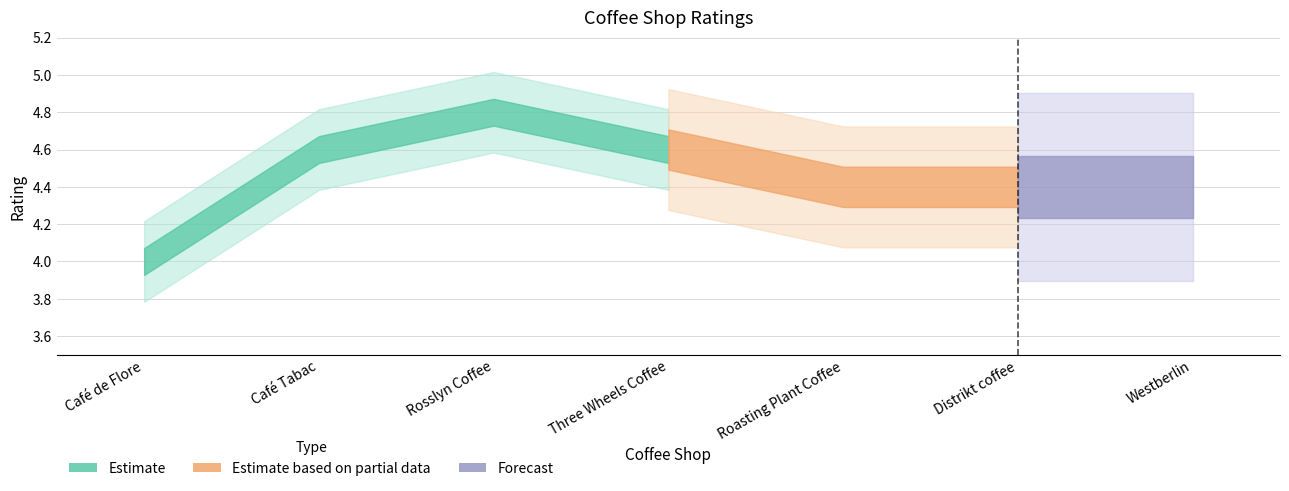

Rank the categories by value from lowest to highest.

Café de Flore, Roasting Plant Coffee, Distrikt coffee, Westberlin, Café Tabac, Three Wheels Coffee, Rosslyn Coffee